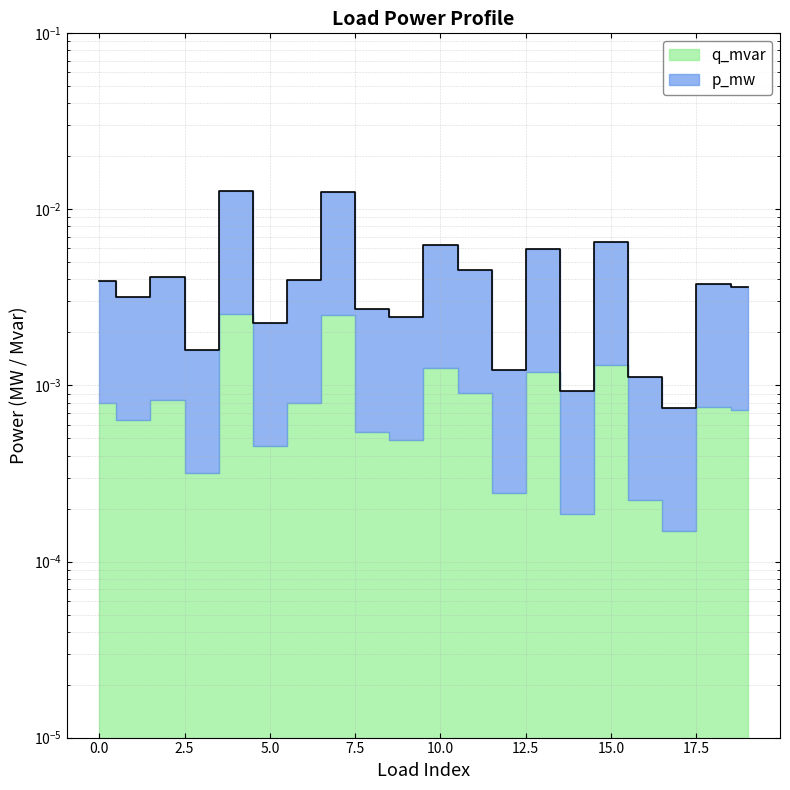

List the labels in order of value, smallest first.

17, 14, 16, 12, 3, 5, 9, 8, 1, 19, 18, 0, 6, 2, 11, 13, 10, 15, 7, 4